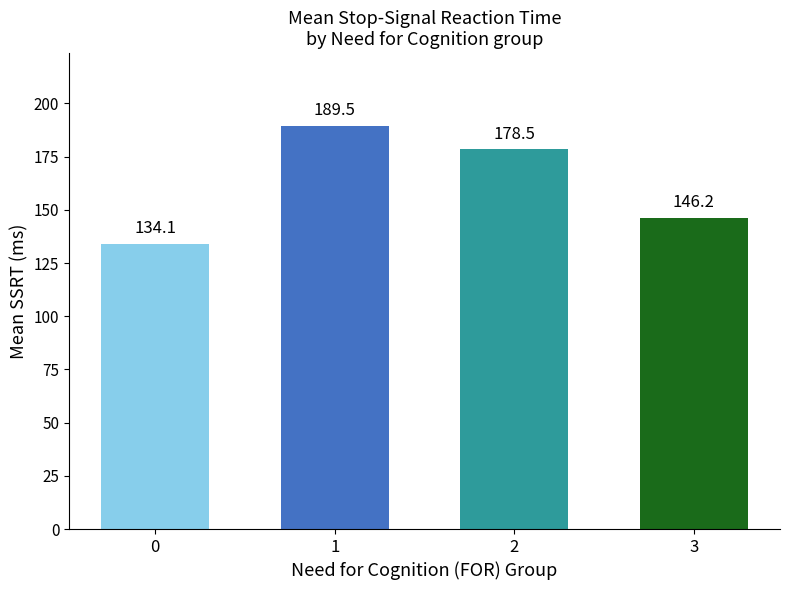

The value at 0 is 134.1. True or false?

True